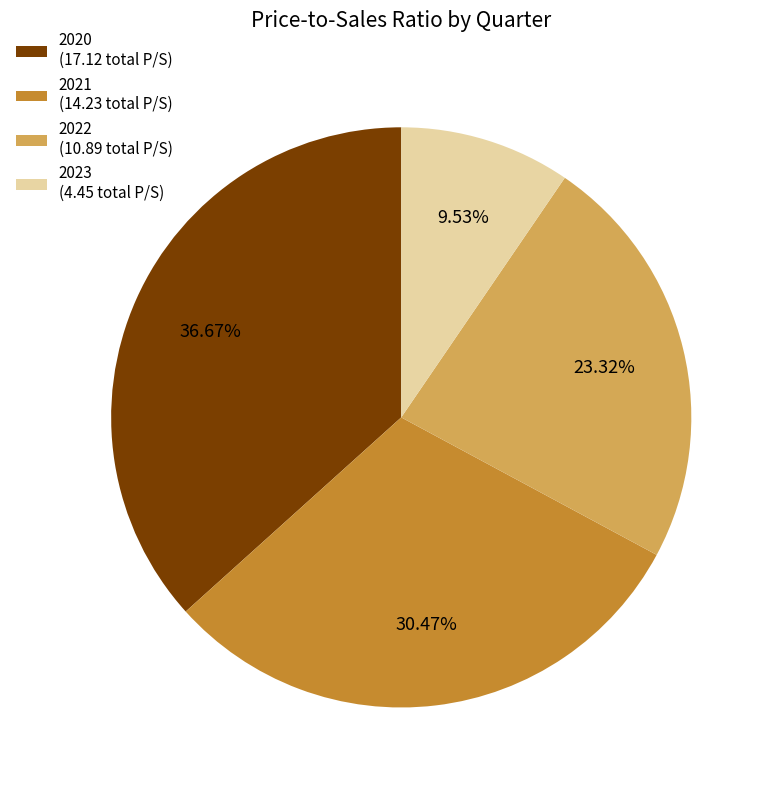

Which has a higher value, 2022 (10.89 total P/S) or 2023 (4.45 total P/S)?

2022 (10.89 total P/S)